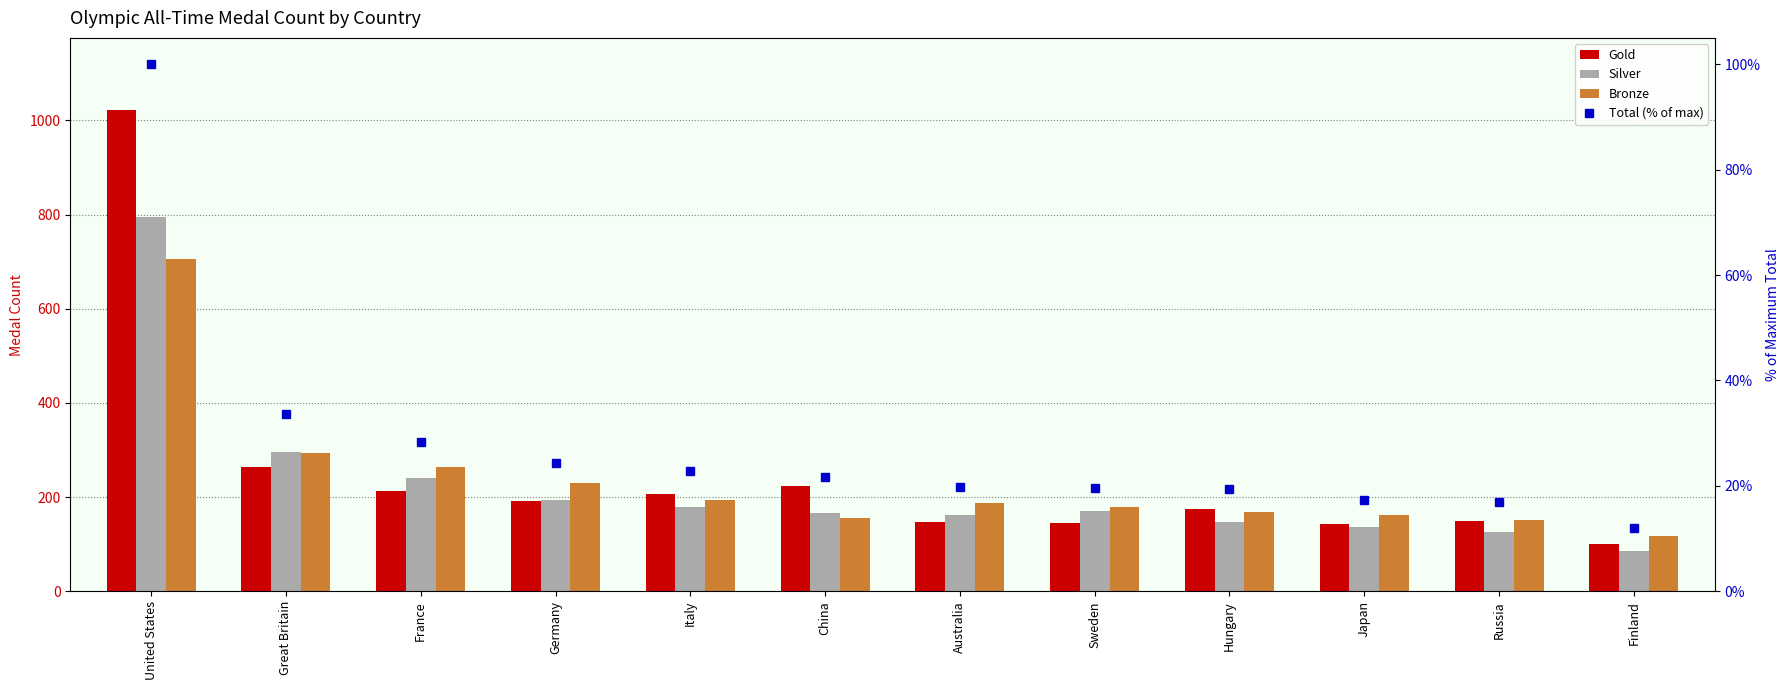

Rank the categories by Silver value from highest to lowest.

United States, Great Britain, France, Germany, Italy, Sweden, China, Australia, Hungary, Japan, Russia, Finland